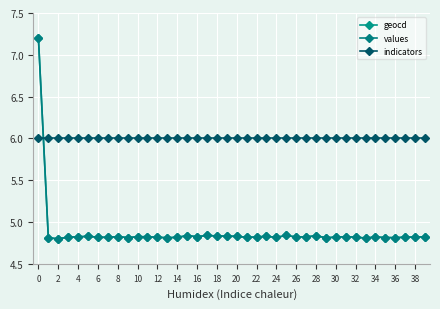

What are all the series names shown in the legend?

geocd, values, indicators